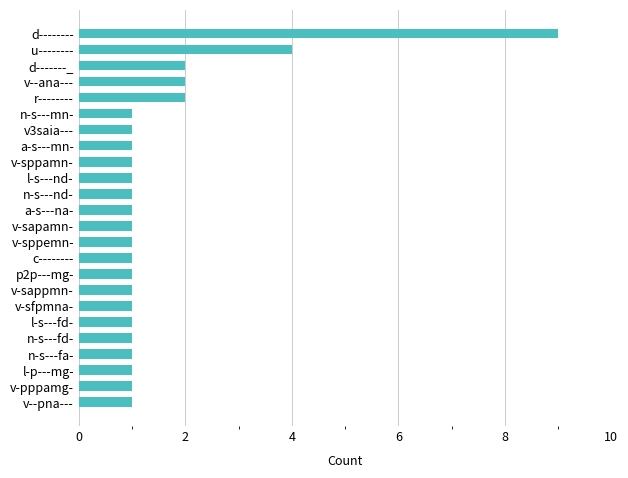

Count the values in the range 1 to 2.

22